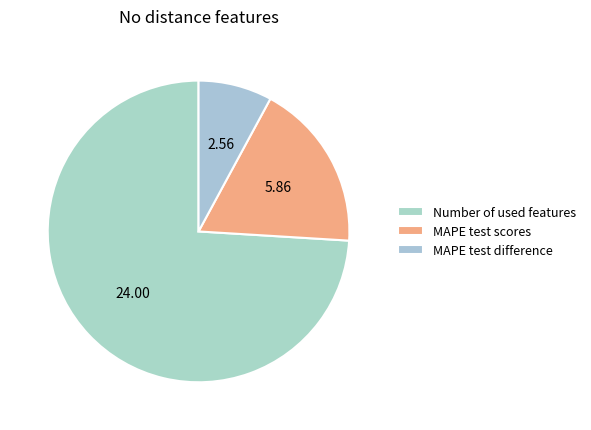

To the nearest percent, what portion does MAPE test scores represent?

18%